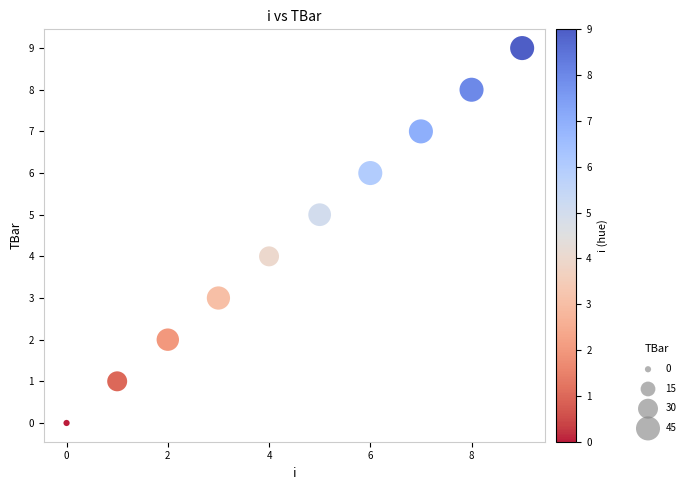

What is the range of Y values (max minus min)?

9